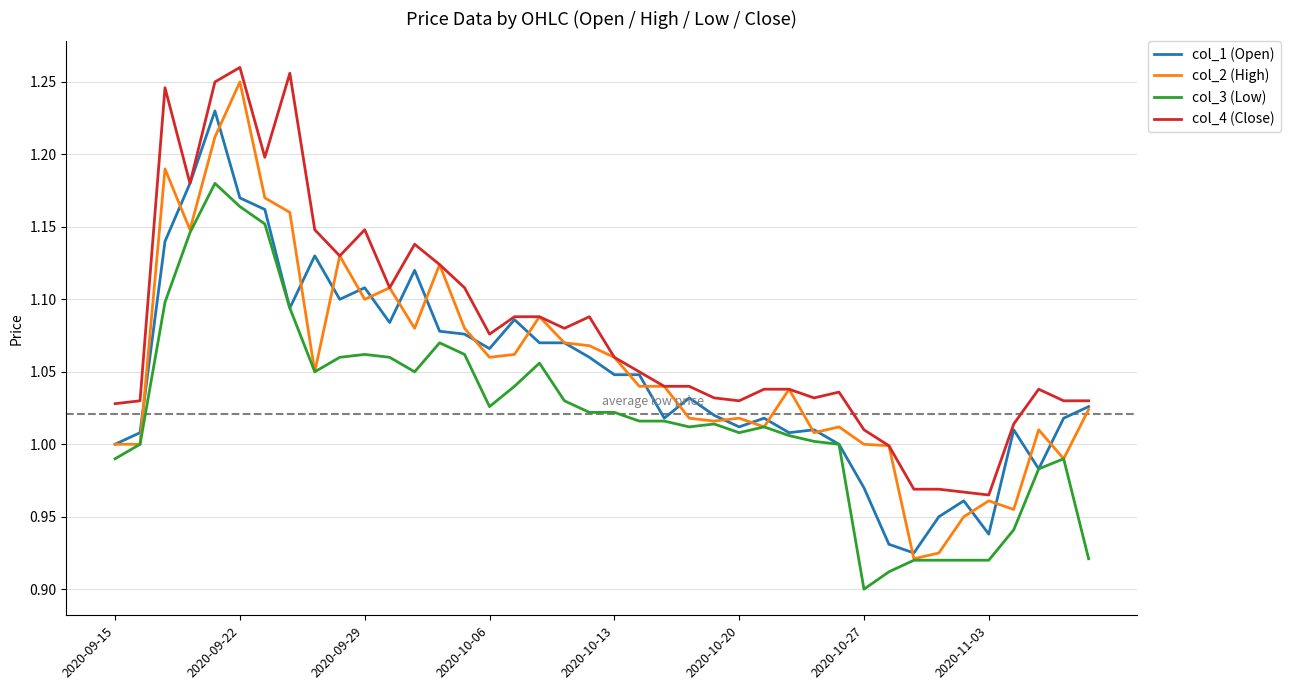

True or false: col_3 (Low) and col_4 (Close) cross at least once.

False